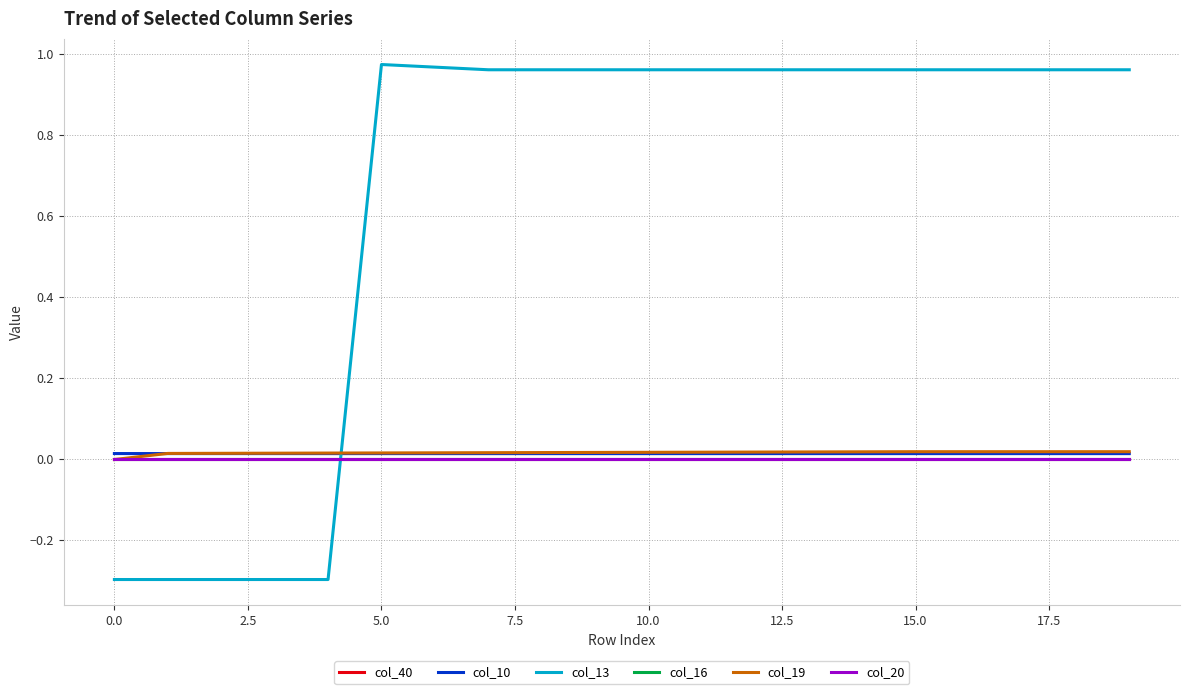

Which series ends up on top after the final intersection of col_13 and col_19?

col_13